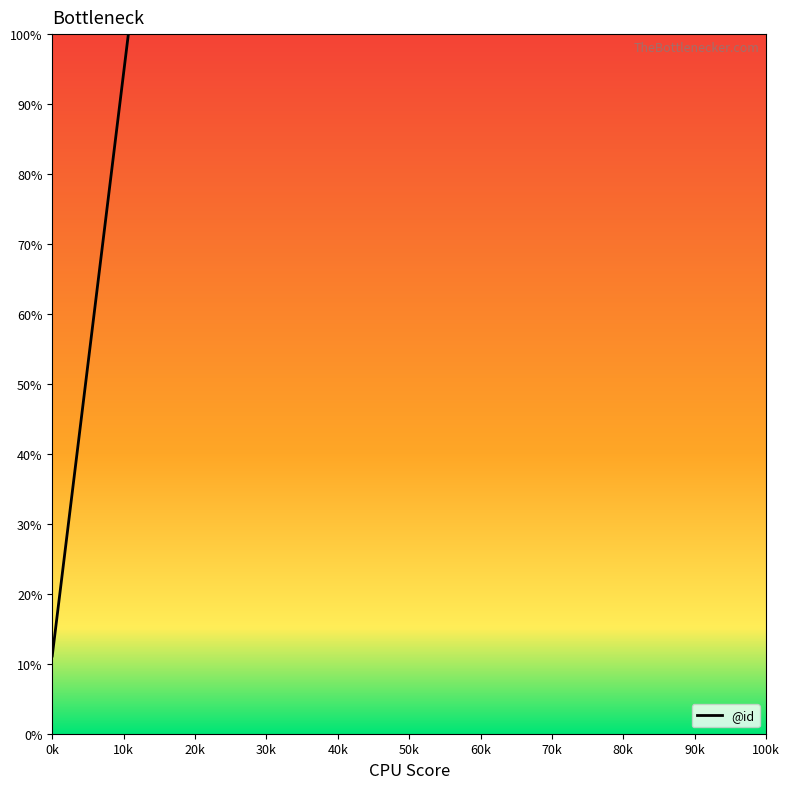

How many lines are shown in the chart?

1